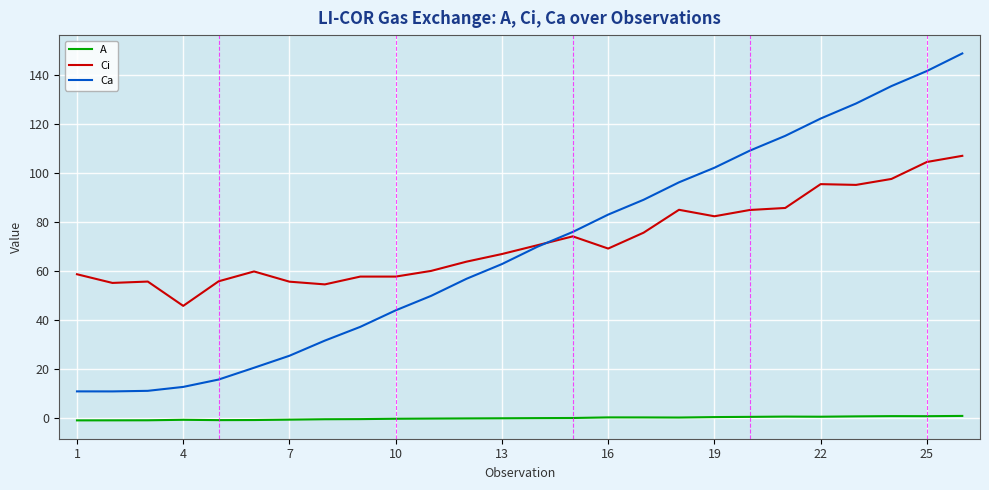

What is the sum of all Ci values?

1875.3